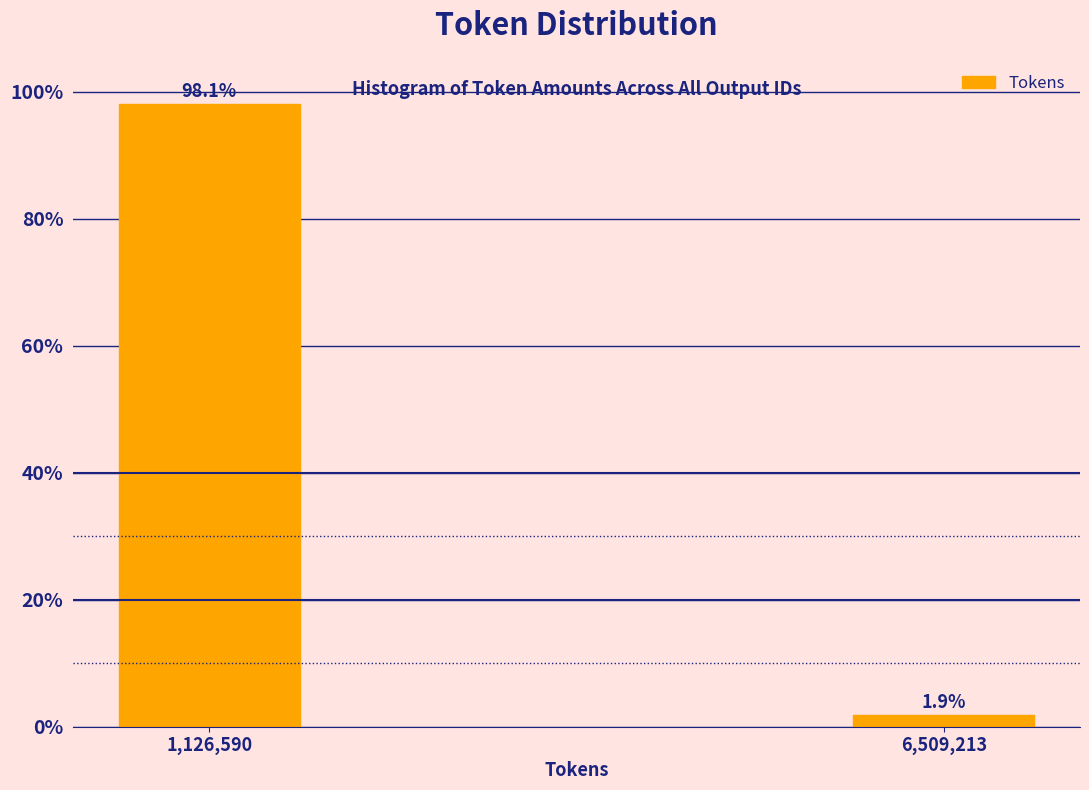

Reading right to left, extract all data points from this chart.

6,509,213=1.9	1,126,590=98.1